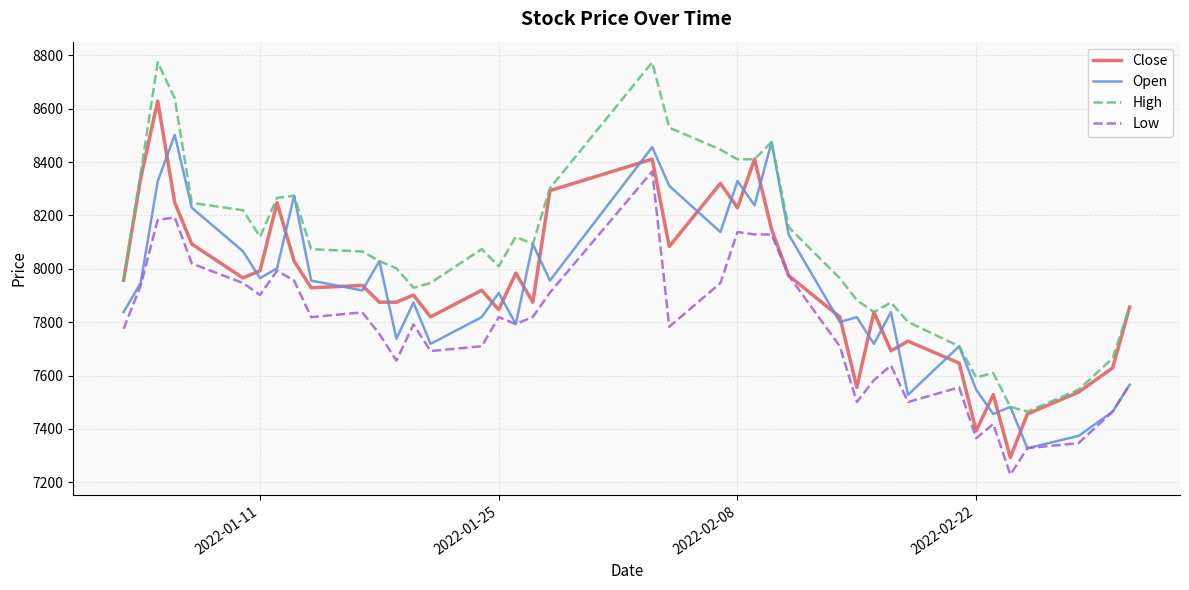

What is the highest value of the Close series?

8629